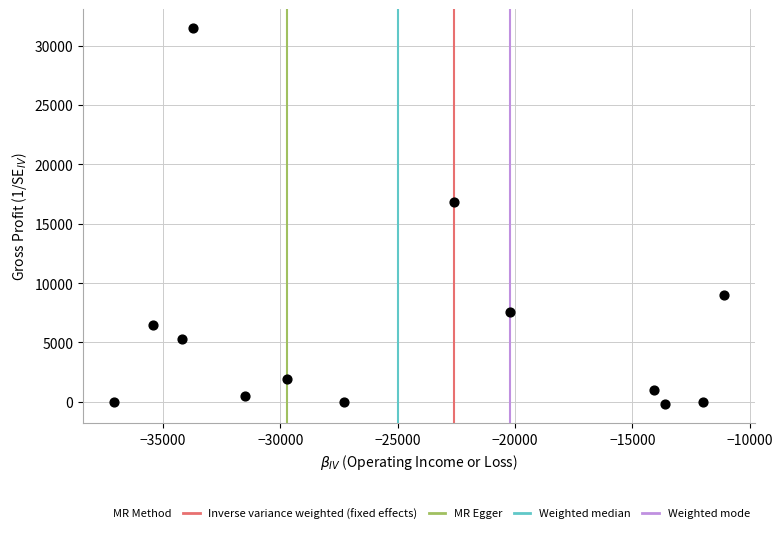

What Y value in the scatter plot is closest to 15650?

16800